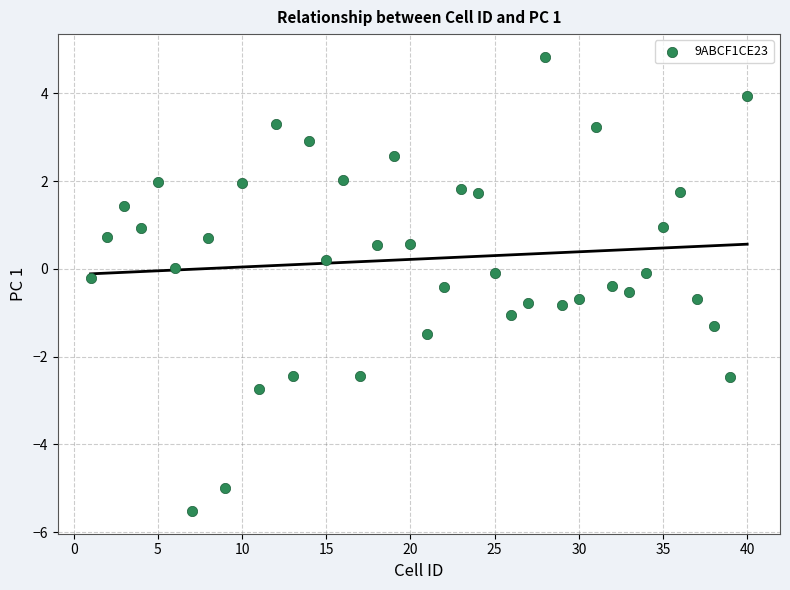

What is the range of X values (max minus min)?

39.0